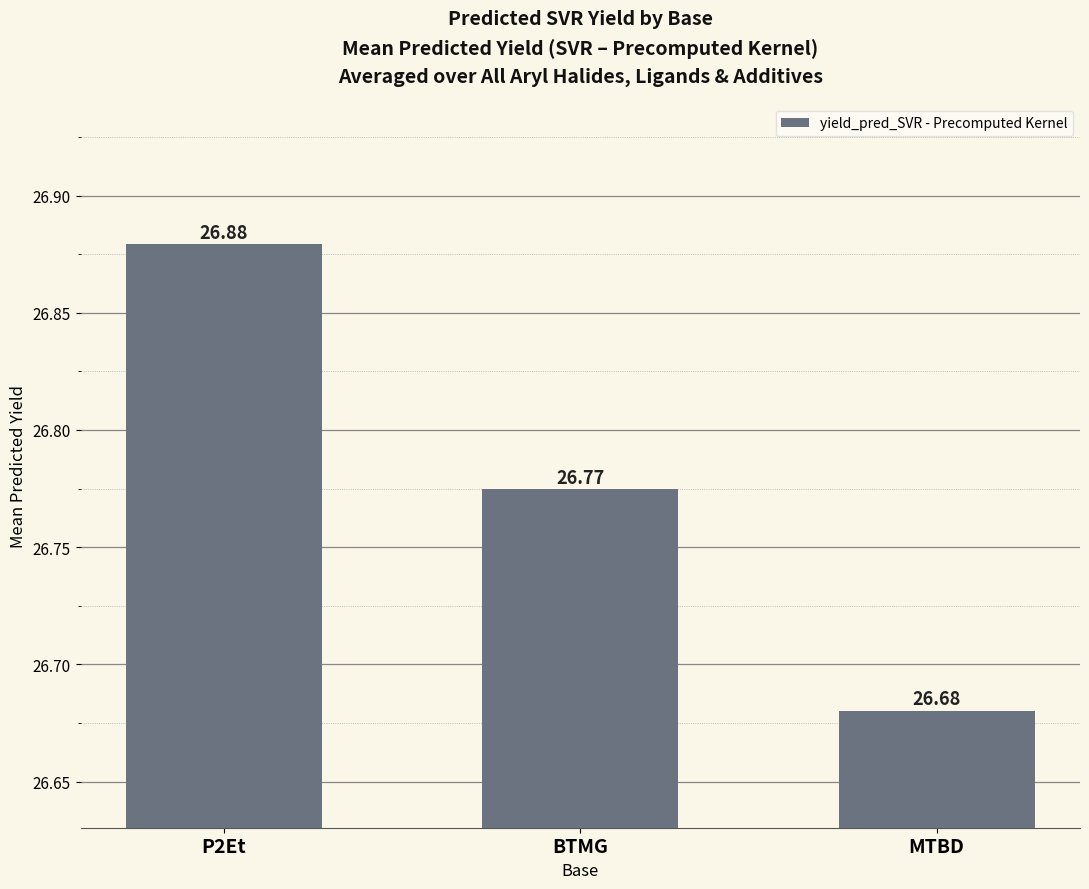

Rank the categories by value from highest to lowest.

P2Et, BTMG, MTBD